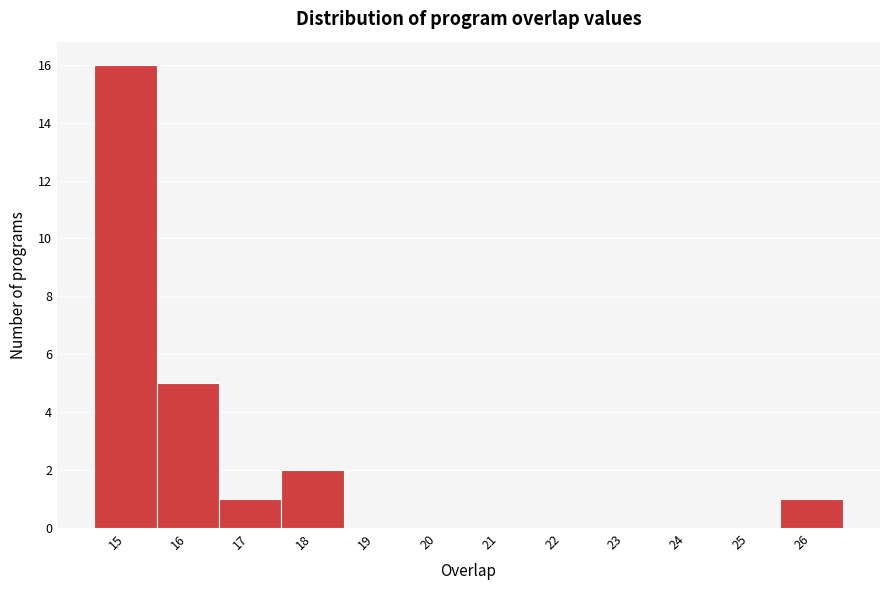

Reading left to right, transcribe this chart: for each bar, give the range it covers on the x-axis and its height. The values are not printed on the chart, so give them approximately, as read against the axis.

14.5 to 15.5: 16
15.5 to 16.5: 5
16.5 to 17.5: 1
17.5 to 18.5: 2
18.5 to 19.5: 0
19.5 to 20.5: 0
20.5 to 21.5: 0
21.5 to 22.5: 0
22.5 to 23.5: 0
23.5 to 24.5: 0
24.5 to 25.5: 0
25.5 to 26.5: 1